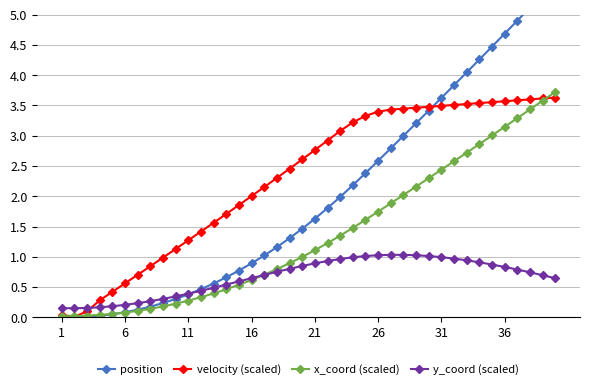

What value does the x_coord (scaled) series have at 31?

2.4